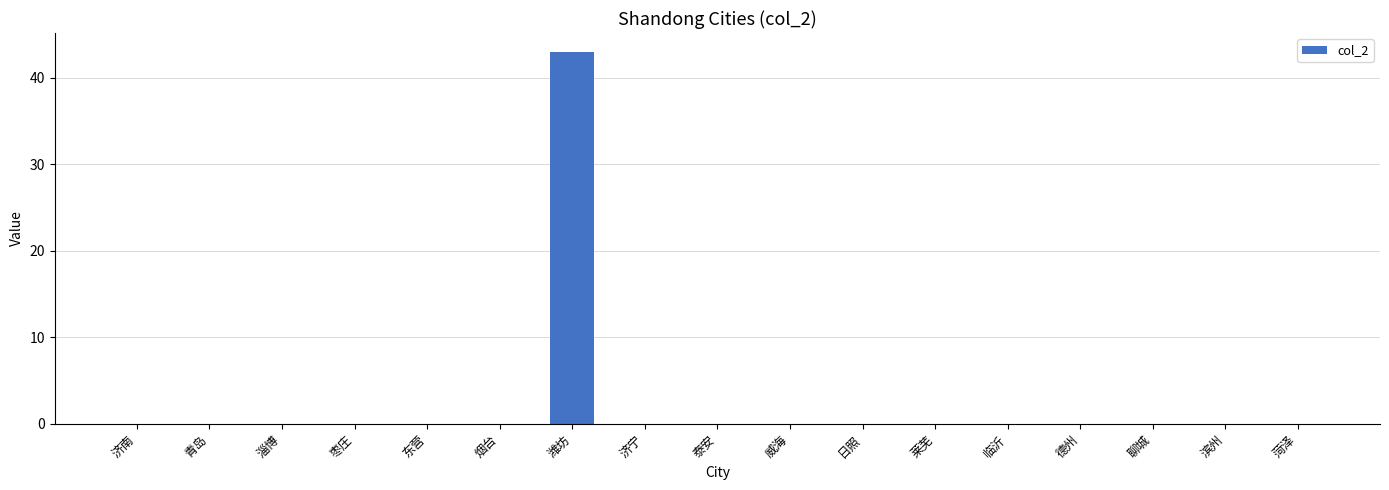

What is the sum of all values?

43